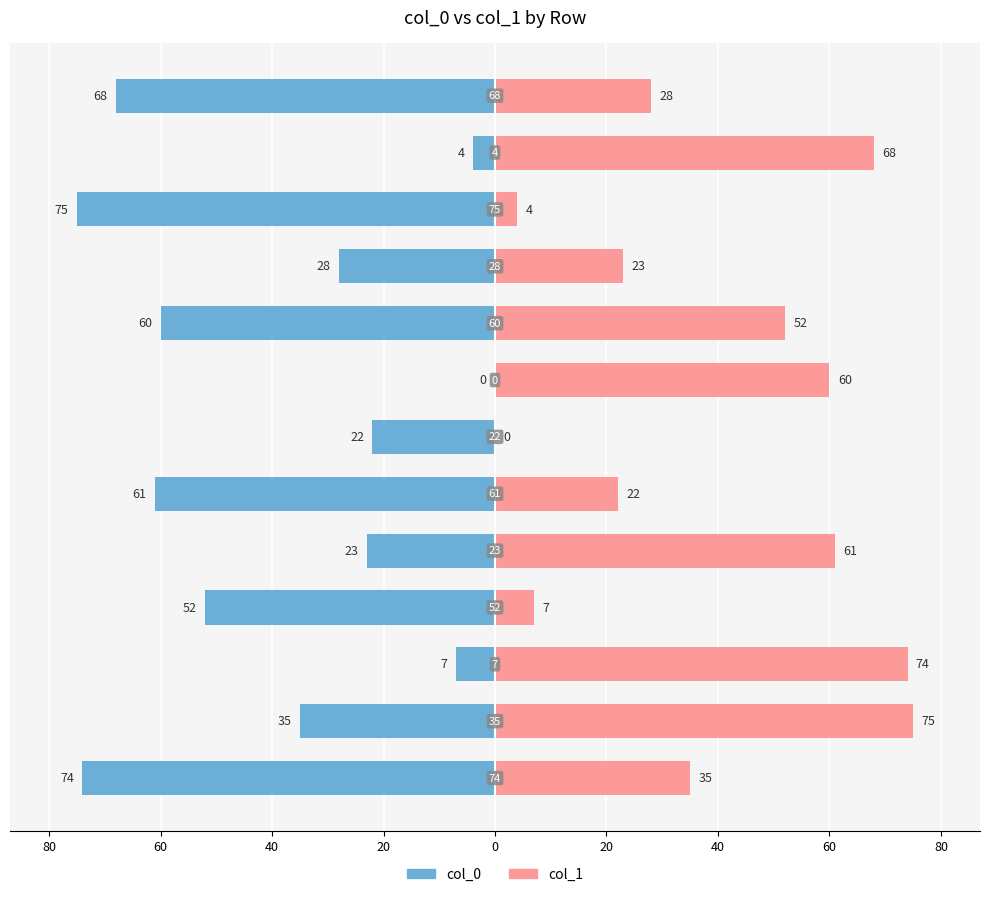

What is the sum of all col_0 values?

-509